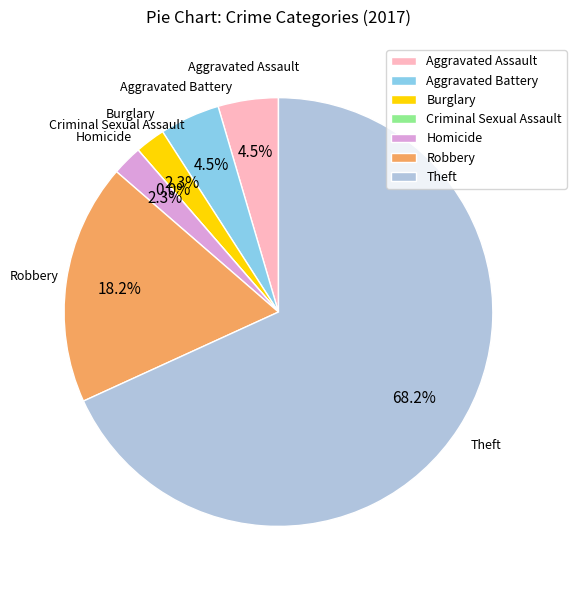

Between Robbery and Aggravated Assault, which is larger?

Robbery